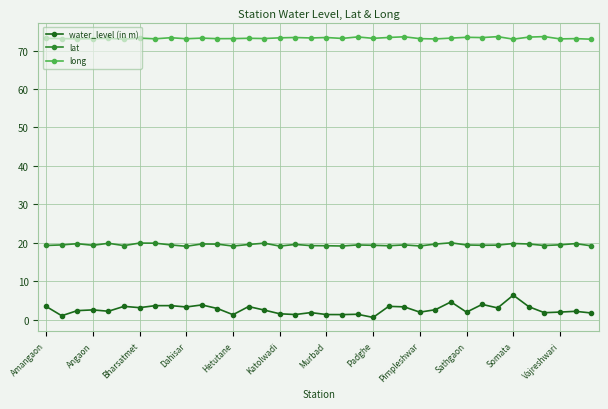

True or false: water_level (in m) and lat intersect in this chart.

False